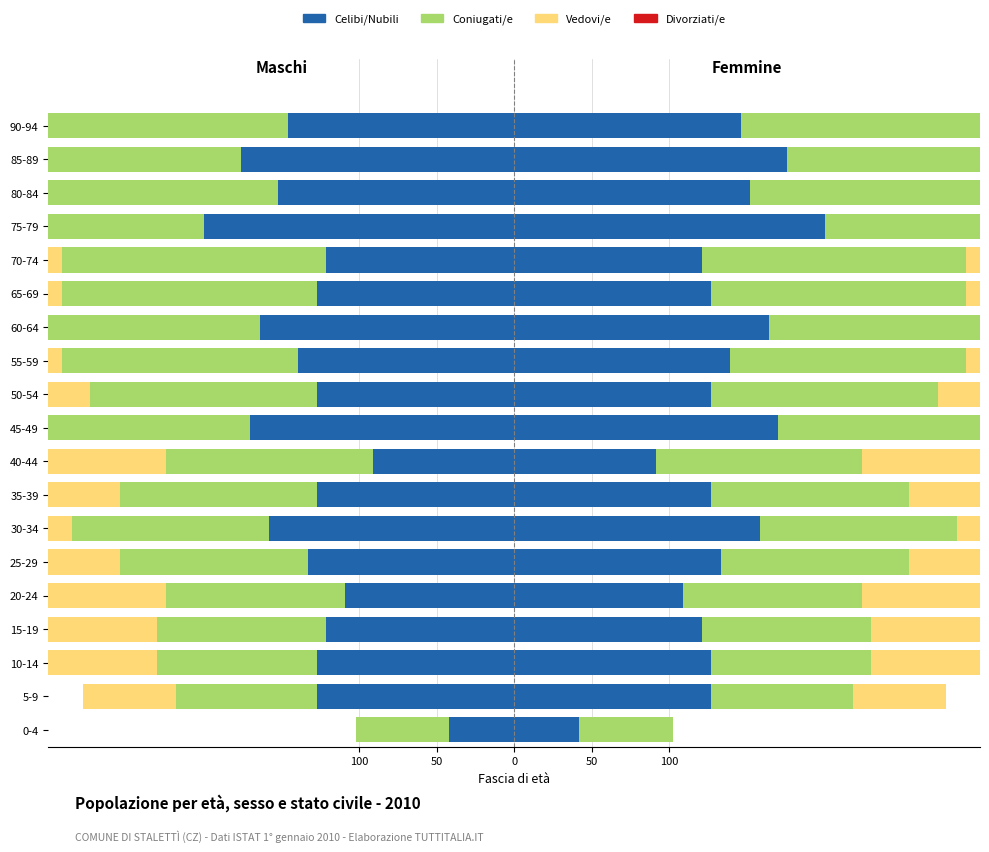

What is the minimum value shown in the chart?

-200